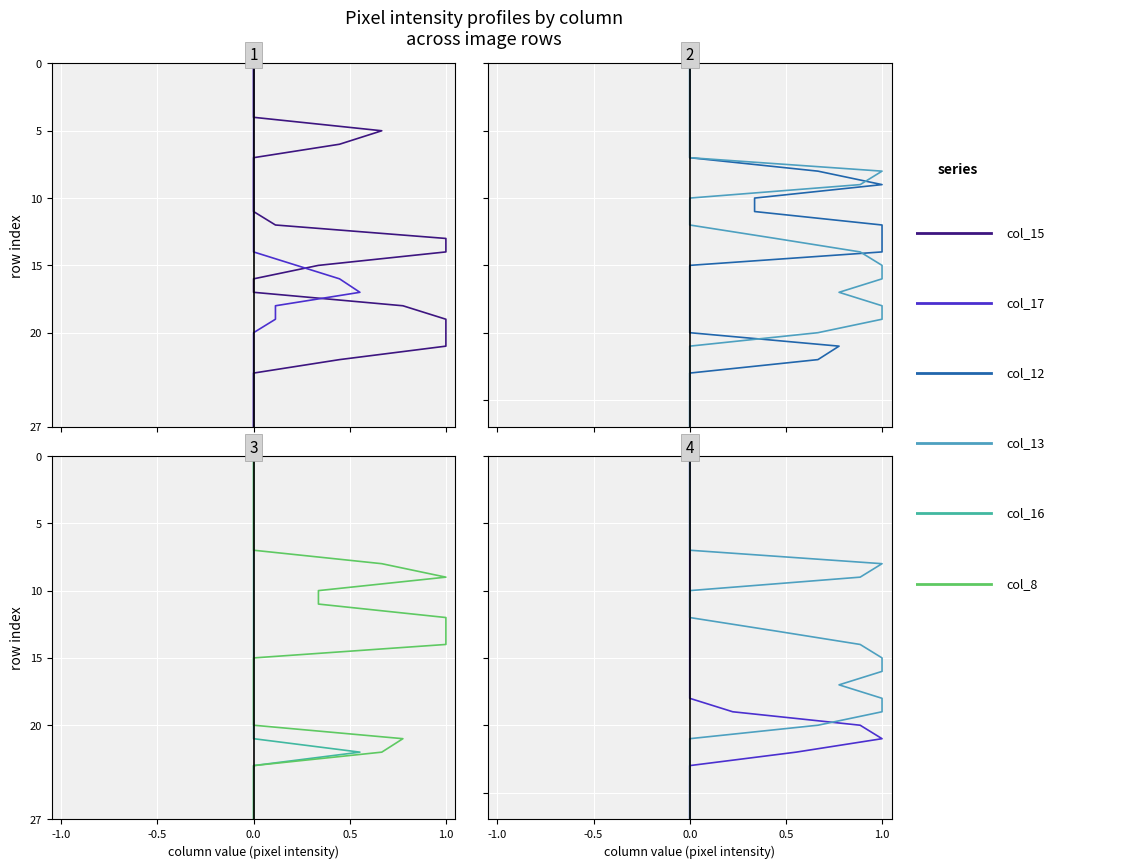

How many values in the col_15 series are below 14?

14